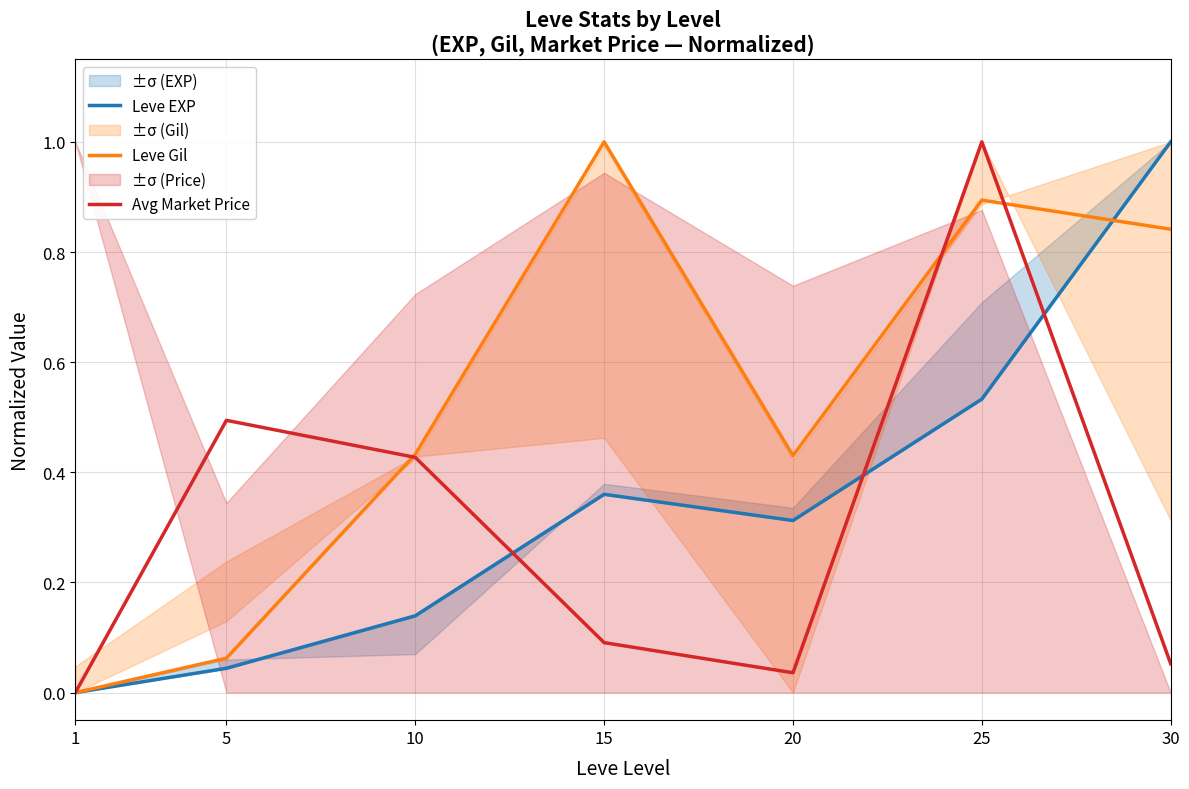

The value of Avg Market Price at 20 is 0.0. True or false?

True